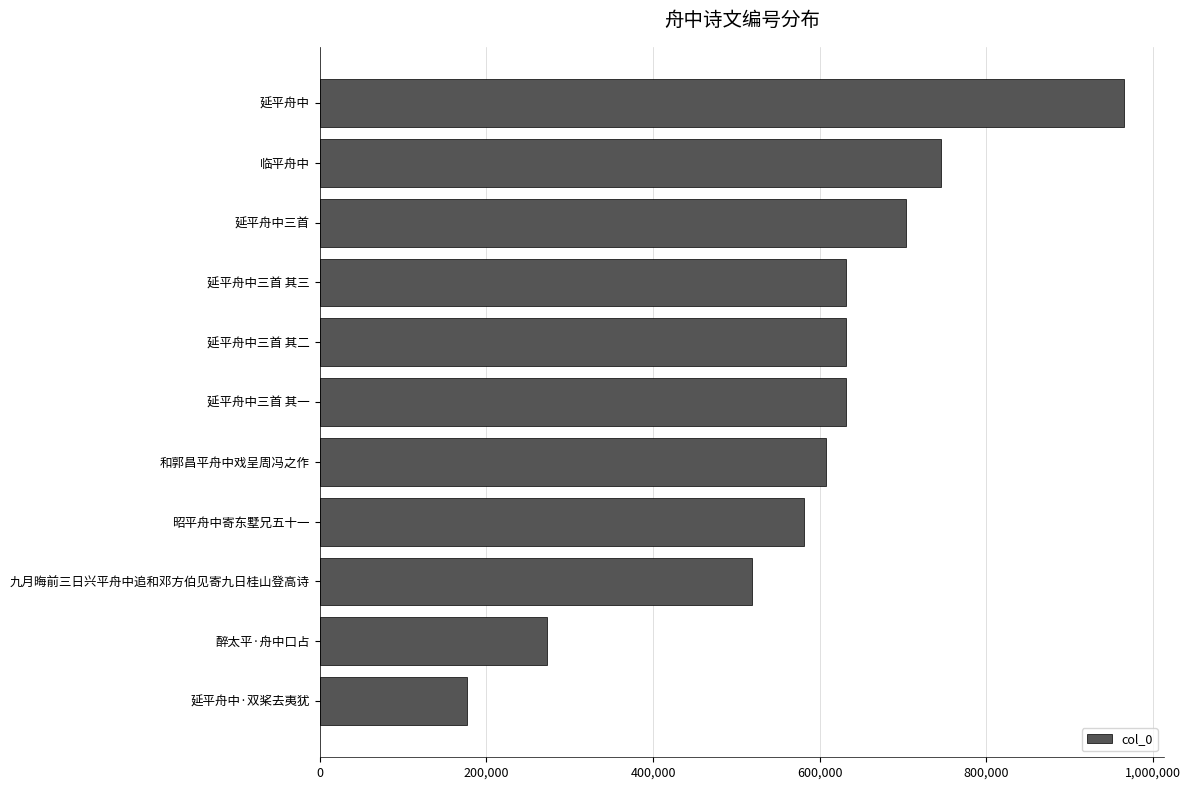

Is it true that the value at 延平舟中三首 其一 is 1079444?

False